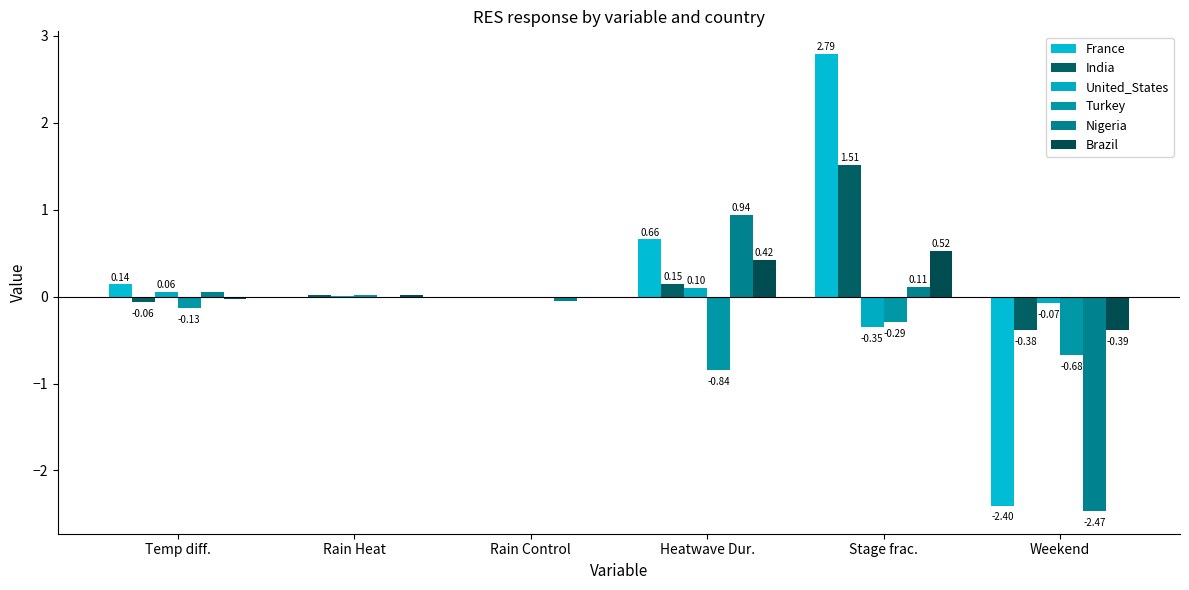

The Nigeria series shows 0.2 at Stage frac.. True or false?

False